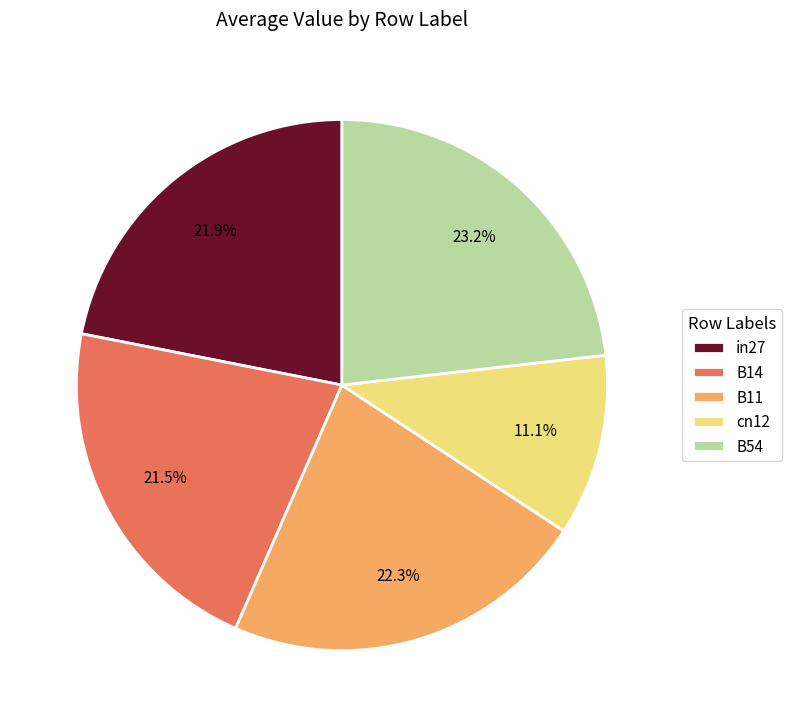

What portion of the pie excludes B54?

76.8%